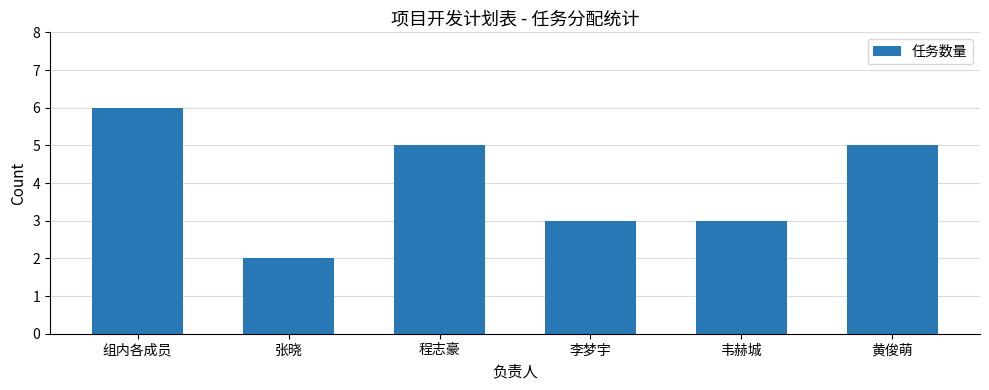

What is the average value?

4